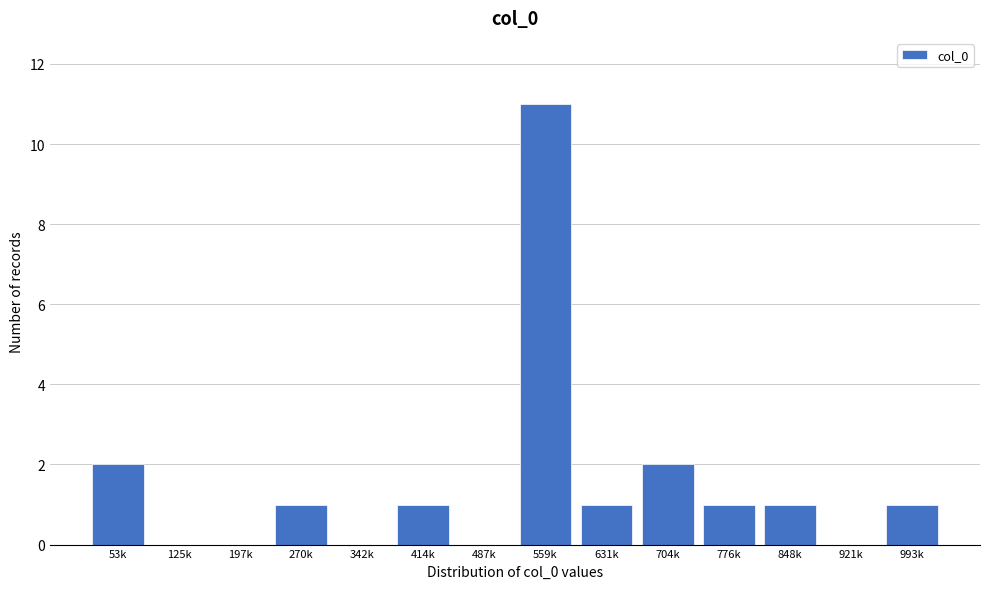

Reading right to left, extract all data points from this chart.

993k=1	921k=0	848k=1	776k=1	704k=2	631k=1	559k=11	487k=0	414k=1	342k=0	270k=1	197k=0	125k=0	53k=2